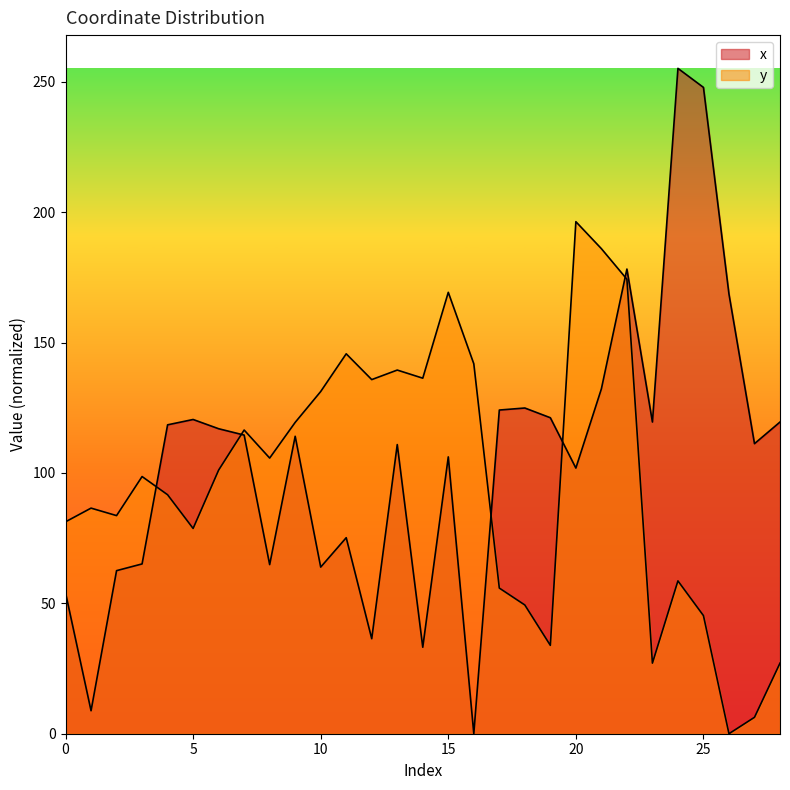

What is the sum of all y values?

2823.1